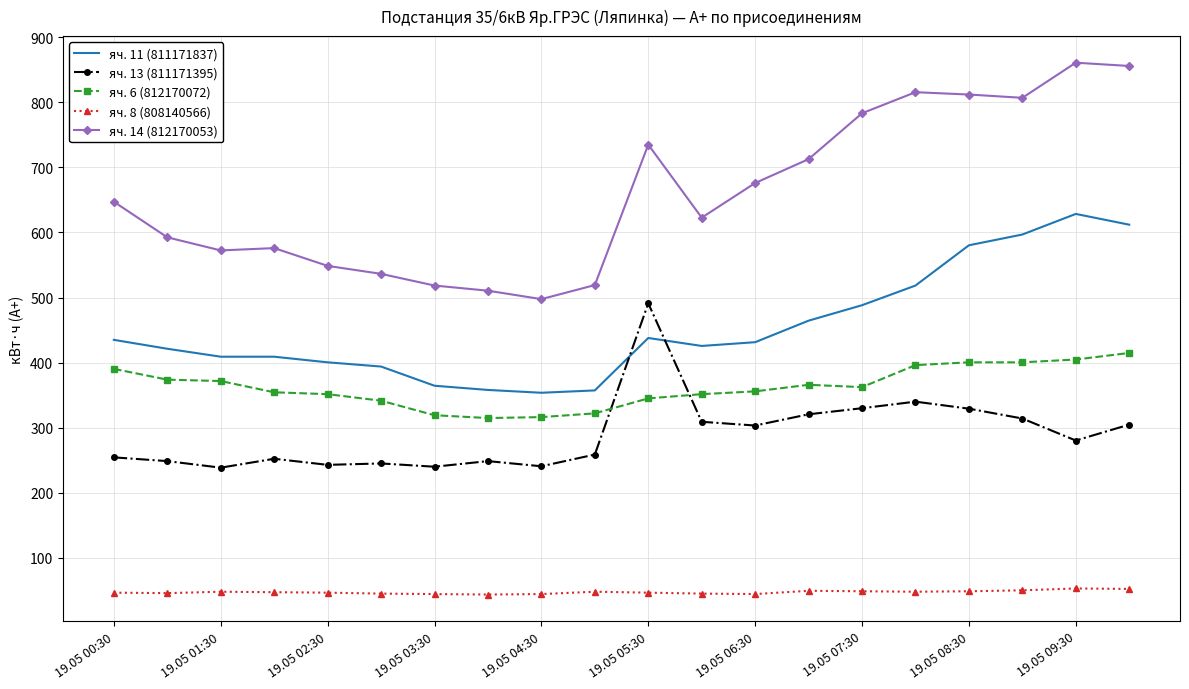

What are all the series names shown in the legend?

яч. 11 (811171837), яч. 13 (811171395), яч. 6 (812170072), яч. 8 (808140566), яч. 14 (812170053)